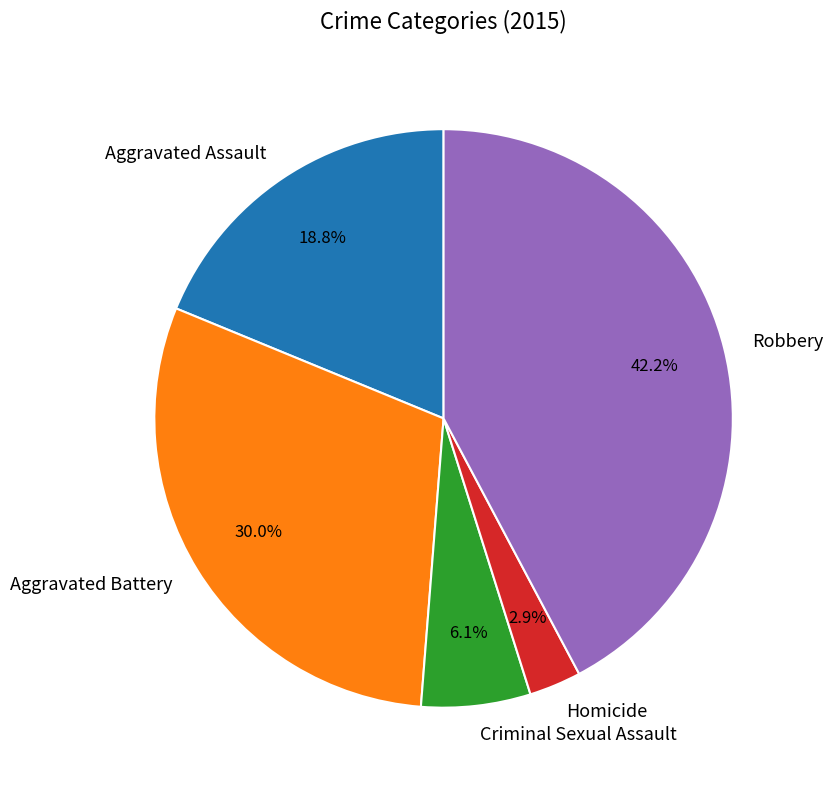

Which category has the smallest portion of the pie?

Homicide